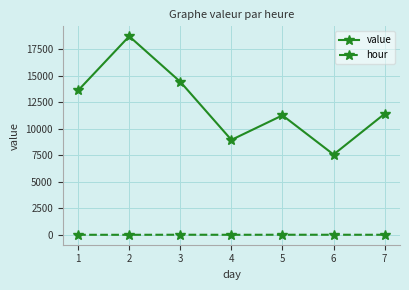

What is the highest value of the value series?

18713.3